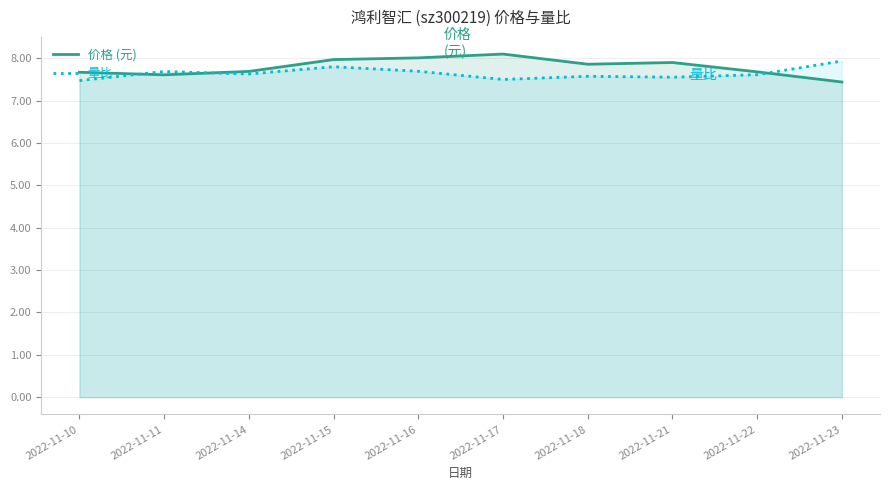

What is the value of the 价格 point at the 5th from the left?

8.0